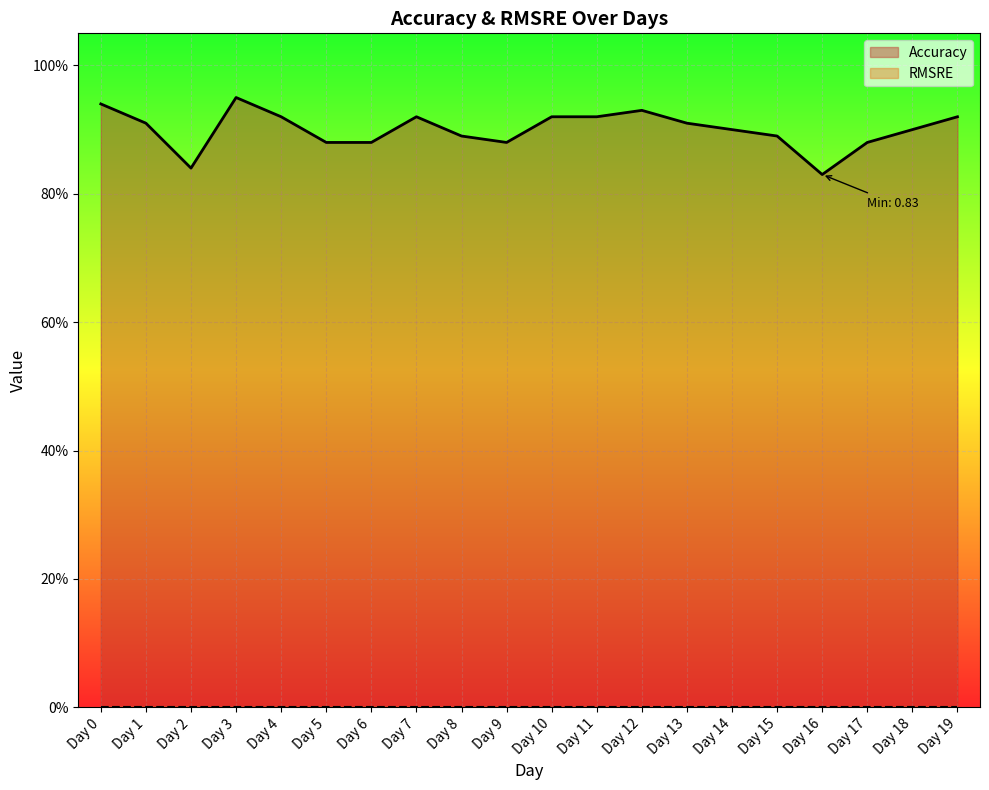

Which has a higher value, Day 2 or Day 3?

Day 3